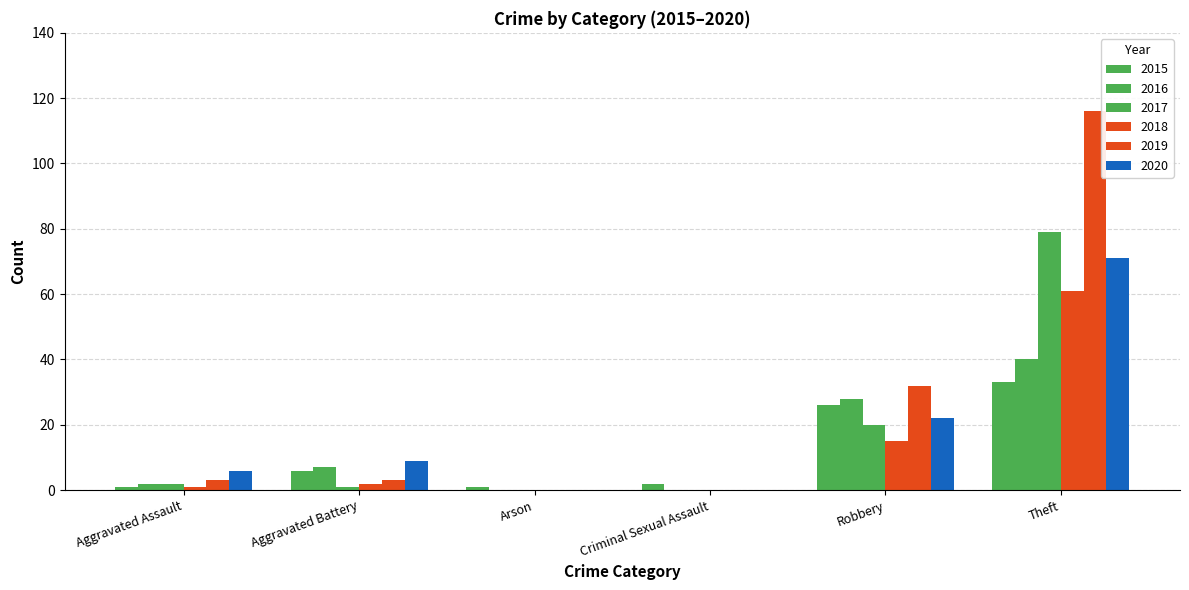

How many series are shown in this chart?

6